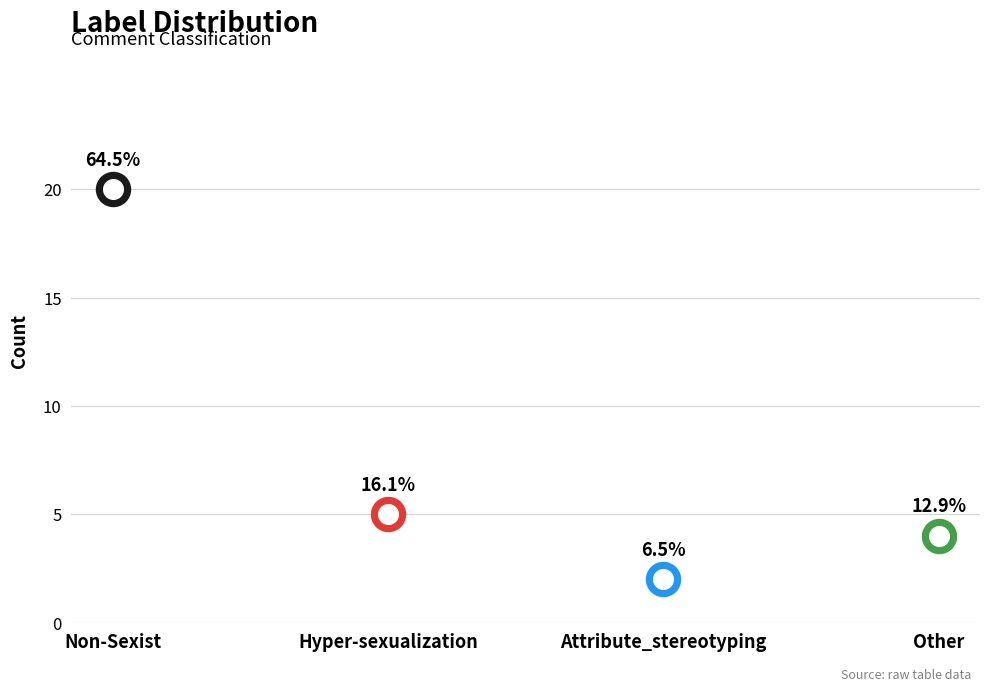

Between Non-Sexist and Attribute_stereotyping, which is larger?

Non-Sexist